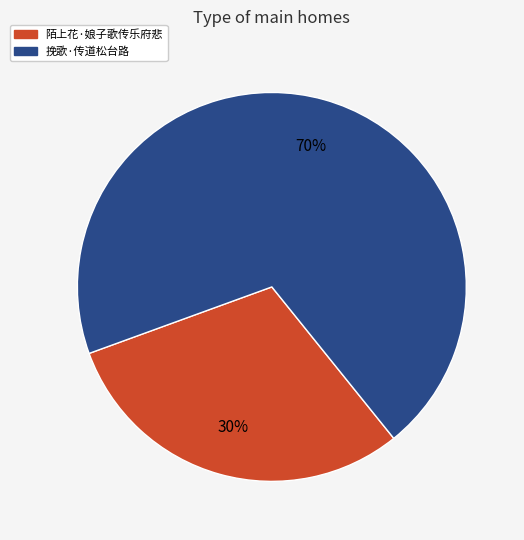

Which category has the biggest portion of the pie?

挽歌·传道松台路